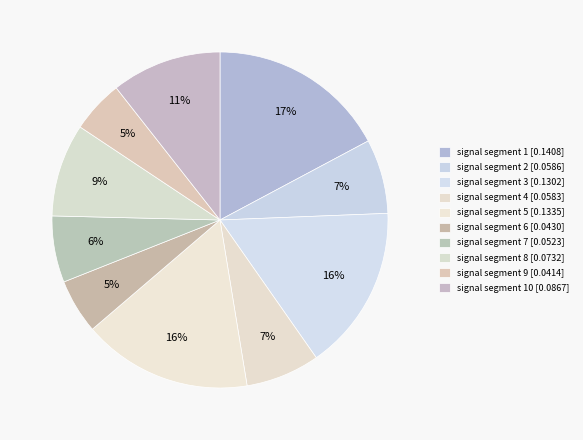

Count the number of slices in the pie.

10